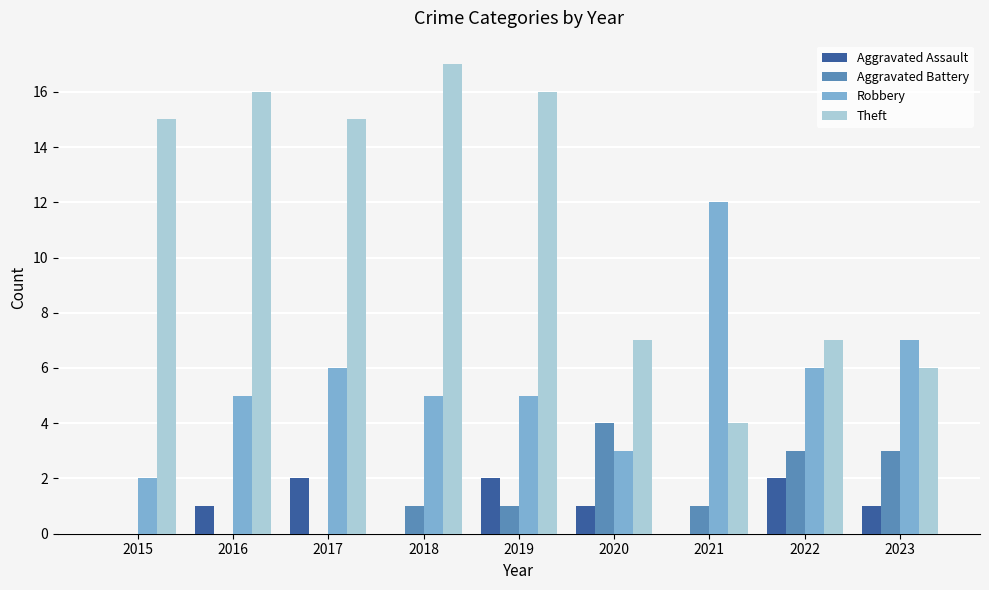

Which series has the widest spread of values?

Theft